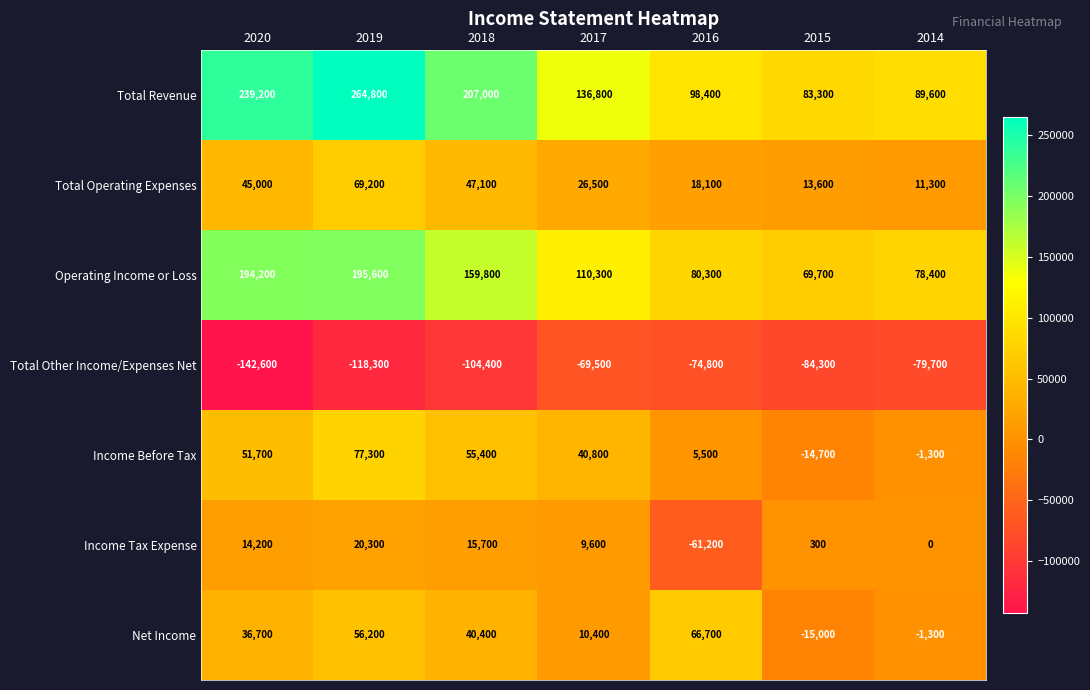

At how many categories does at least one series exceed 168381?

3